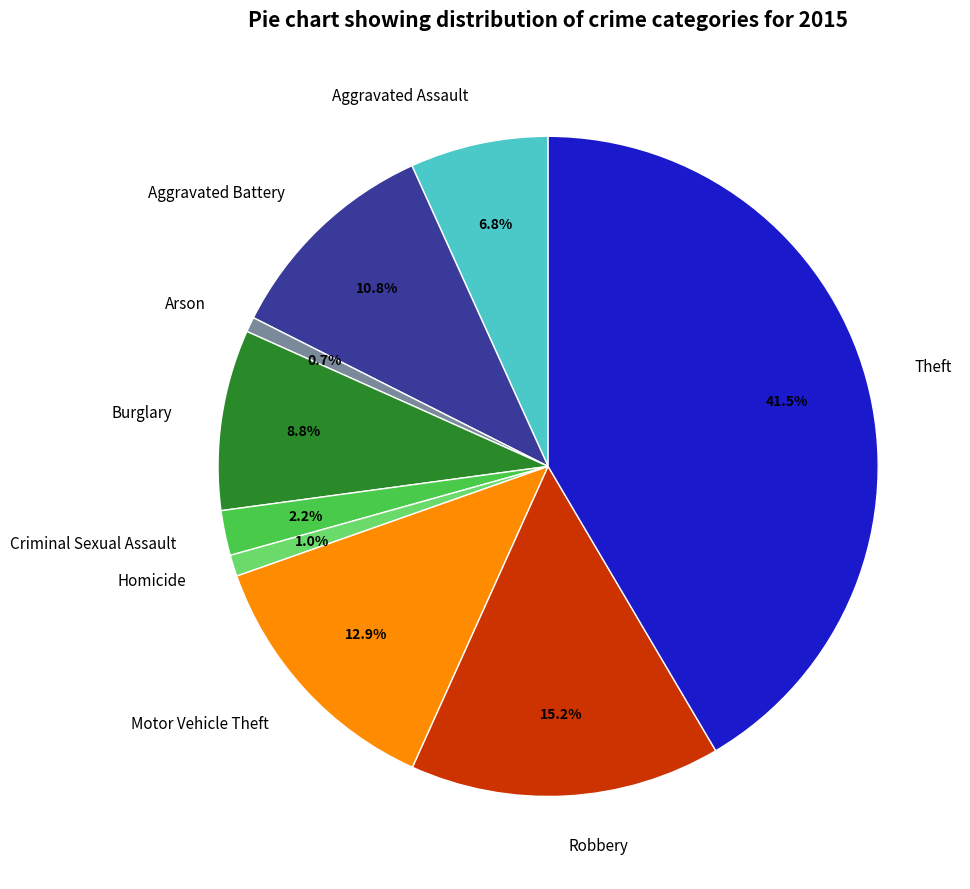

What is the ratio of the value at Homicide to the value at Robbery?

0.1